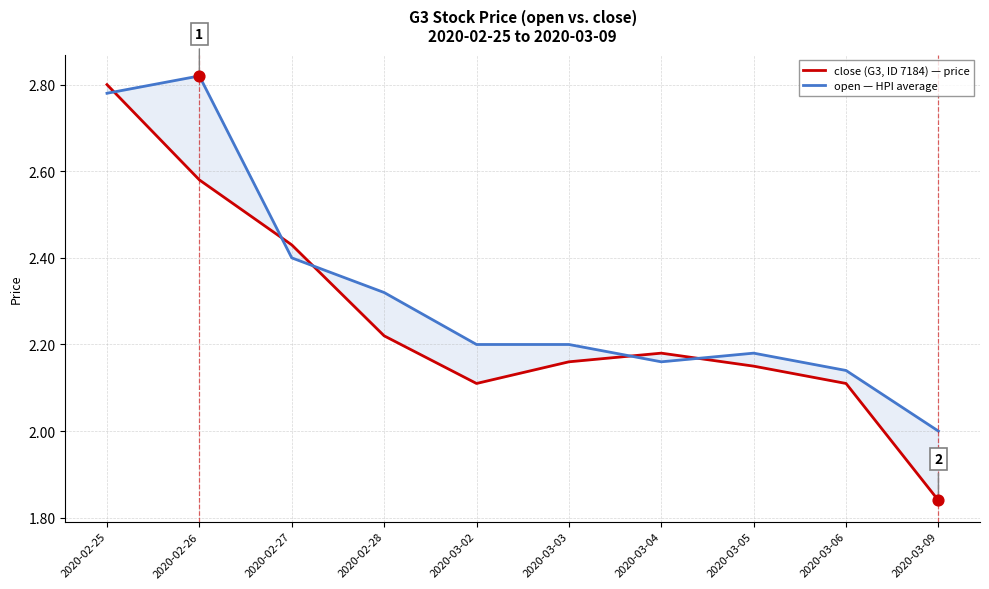

Which series has the largest Y range (max minus min)?

close (G3, ID 7184) — price